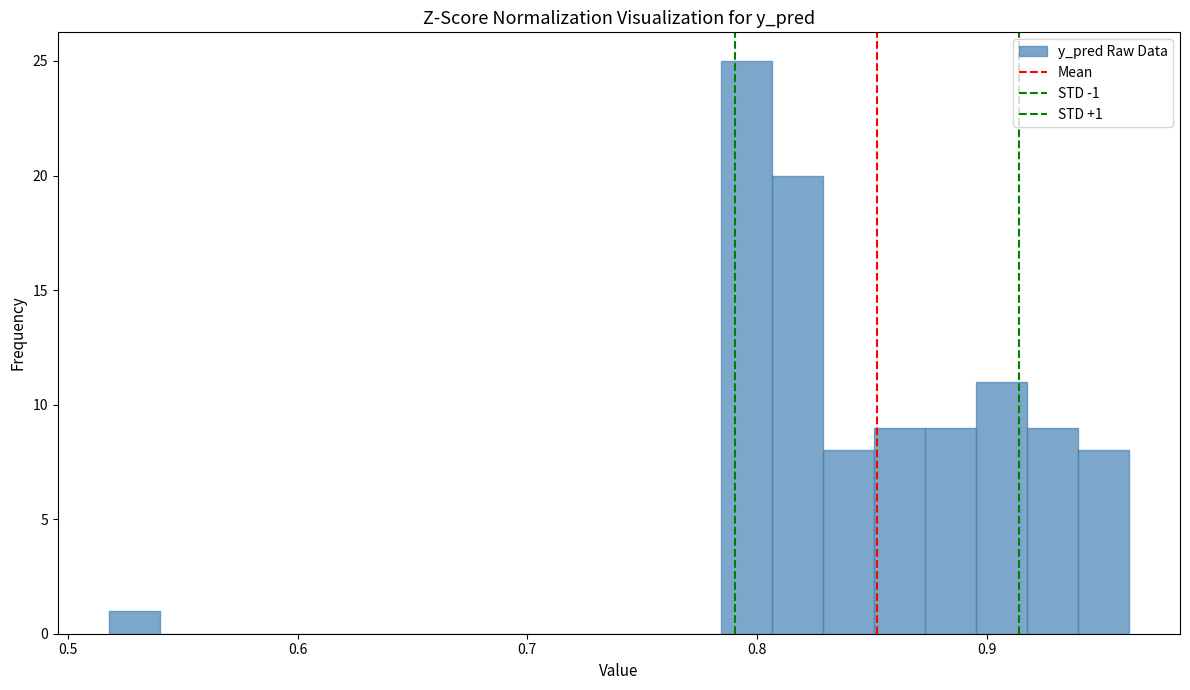

Around what value on the x-axis is the tallest bar? Give the approximate position of its centre, as read against the axis.

0.80